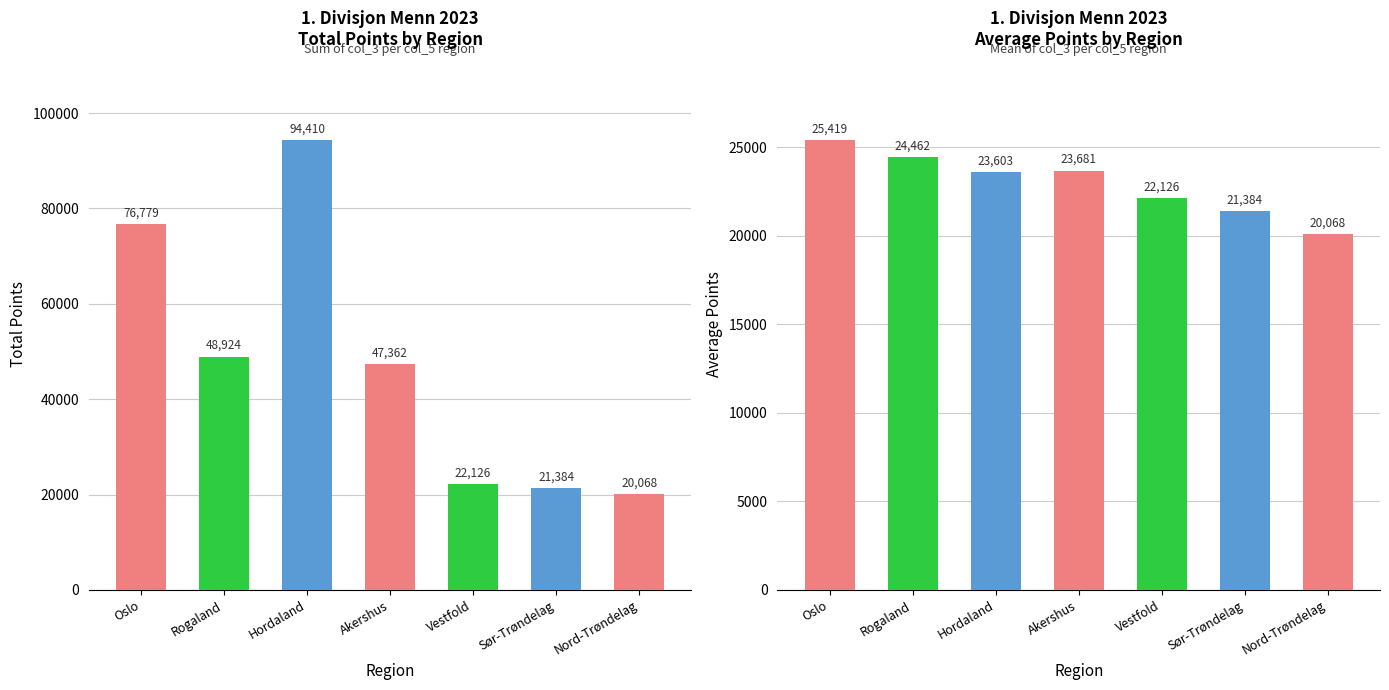

Between Hordaland and Akershus, which series saw the biggest shift?

Total Points